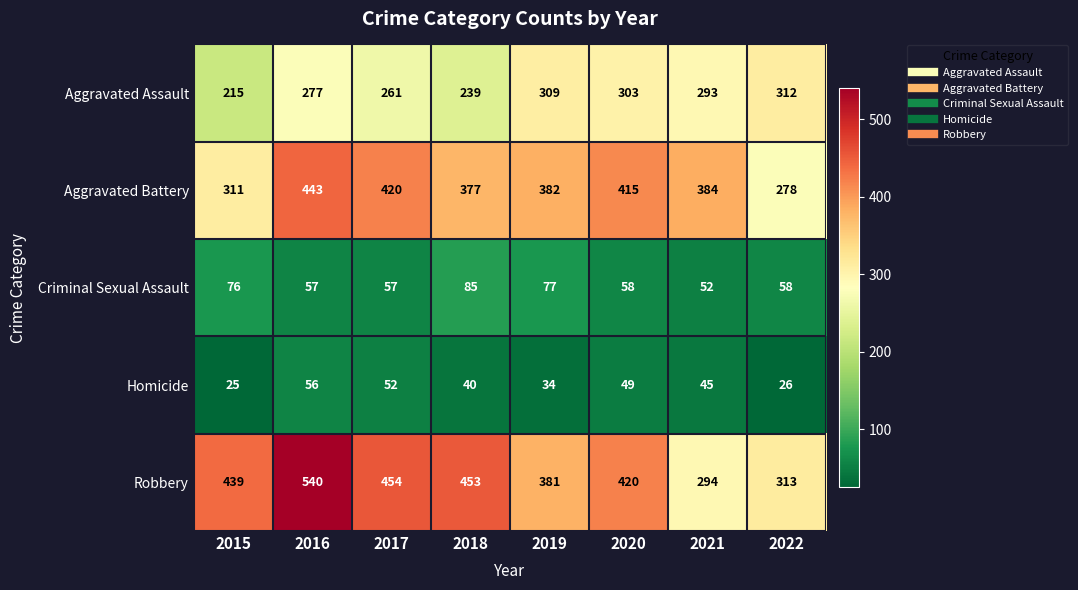

What is the smallest value displayed?

25